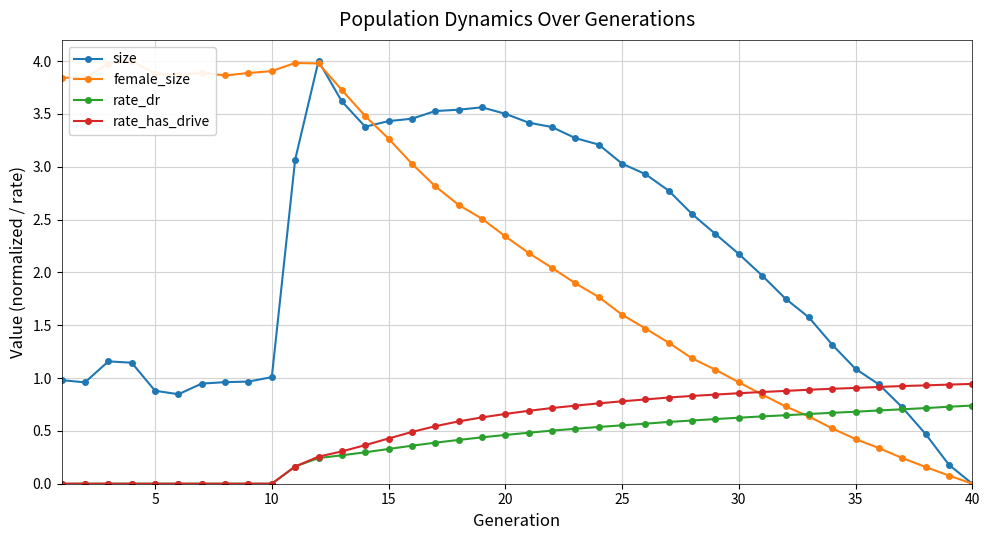

True or false: rate_dr and rate_has_drive intersect in this chart.

False